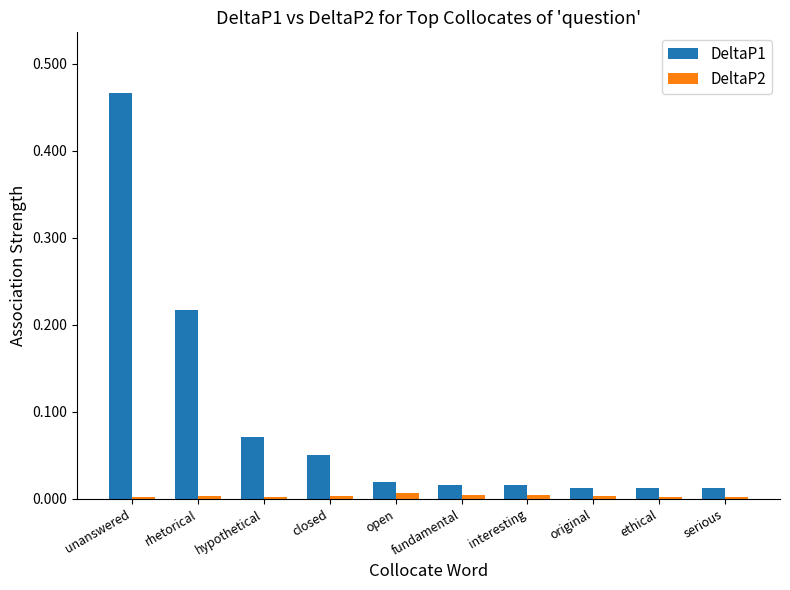

Which series has the largest total across all categories?

DeltaP1